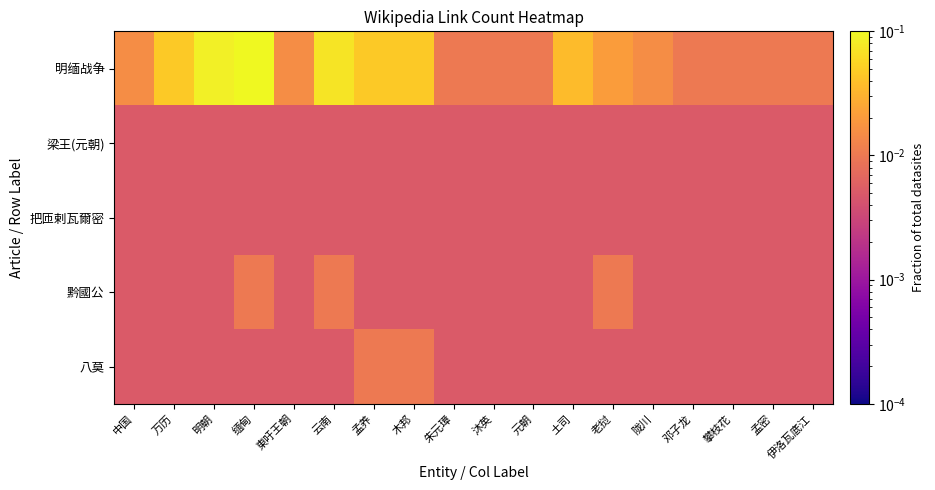

Reading right to left, transcribe all the data shown in this chart.

明缅战争: 伊洛瓦底江=0.0	孟密=0.0	攀枝花=0.0	邓子龙=0.0	陇川=0.0	老挝=0.0	土司=0.0	元朝=0.0	沐英=0.0	朱元璋=0.0	木邦=0.0	孟养=0.0	云南=0.1	東吁王朝=0.0	缅甸=0.1	明朝=0.1	万历=0.0	中国=0.0
梁王(元朝): 伊洛瓦底江=0.0	孟密=0.0	攀枝花=0.0	邓子龙=0.0	陇川=0.0	老挝=0.0	土司=0.0	元朝=0.0	沐英=0.0	朱元璋=0.0	木邦=0.0	孟养=0.0	云南=0.0	東吁王朝=0.0	缅甸=0.0	明朝=0.0	万历=0.0	中国=0.0
把匝剌瓦爾密: 伊洛瓦底江=0.0	孟密=0.0	攀枝花=0.0	邓子龙=0.0	陇川=0.0	老挝=0.0	土司=0.0	元朝=0.0	沐英=0.0	朱元璋=0.0	木邦=0.0	孟养=0.0	云南=0.0	東吁王朝=0.0	缅甸=0.0	明朝=0.0	万历=0.0	中国=0.0
黔國公: 伊洛瓦底江=0.0	孟密=0.0	攀枝花=0.0	邓子龙=0.0	陇川=0.0	老挝=0.0	土司=0.0	元朝=0.0	沐英=0.0	朱元璋=0.0	木邦=0.0	孟养=0.0	云南=0.0	東吁王朝=0.0	缅甸=0.0	明朝=0.0	万历=0.0	中国=0.0
八莫: 伊洛瓦底江=0.0	孟密=0.0	攀枝花=0.0	邓子龙=0.0	陇川=0.0	老挝=0.0	土司=0.0	元朝=0.0	沐英=0.0	朱元璋=0.0	木邦=0.0	孟养=0.0	云南=0.0	東吁王朝=0.0	缅甸=0.0	明朝=0.0	万历=0.0	中国=0.0